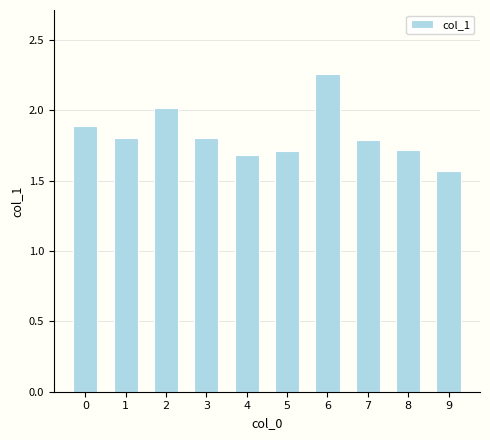

Count the number of data series in this chart.

1